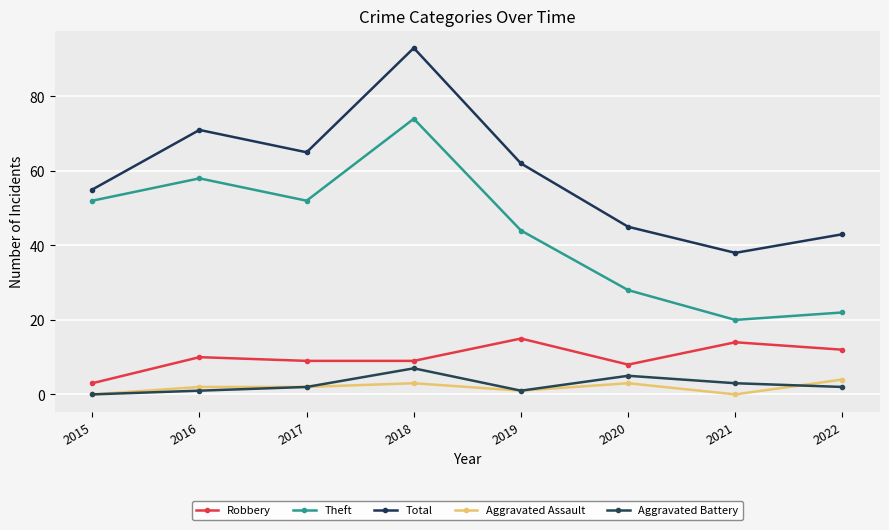

What is the value of the Robbery point at the 7th from the left?

14